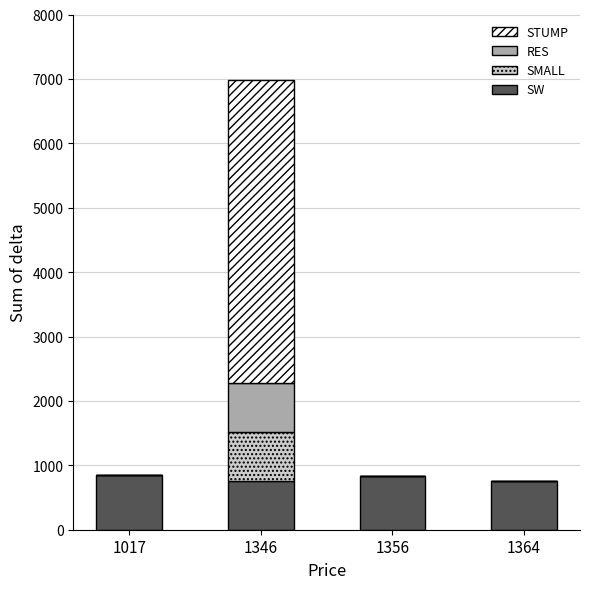

The SW series shows 168 at 1356. True or false?

False